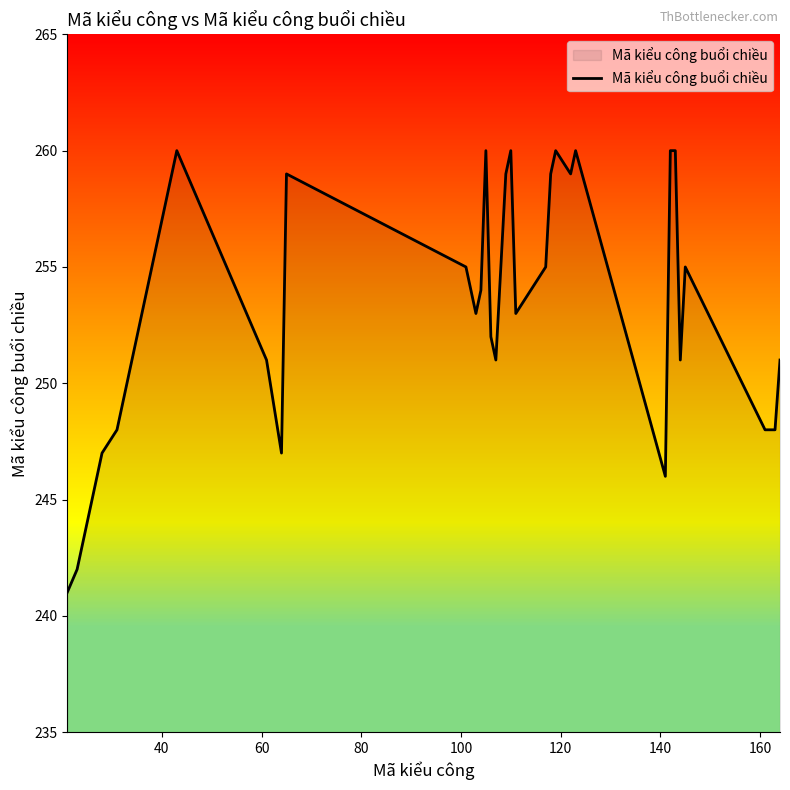

What is the maximum value shown in the chart?

260